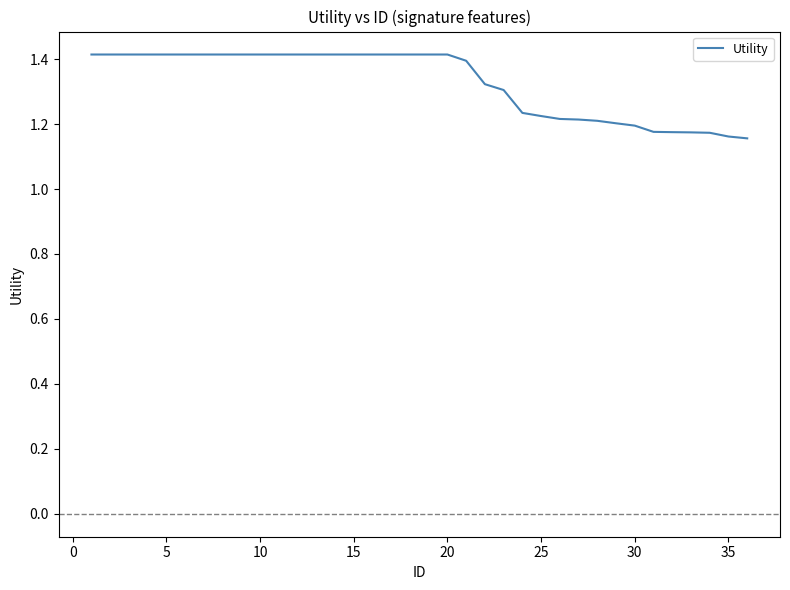

What is the difference between the maximum and minimum values?

0.3